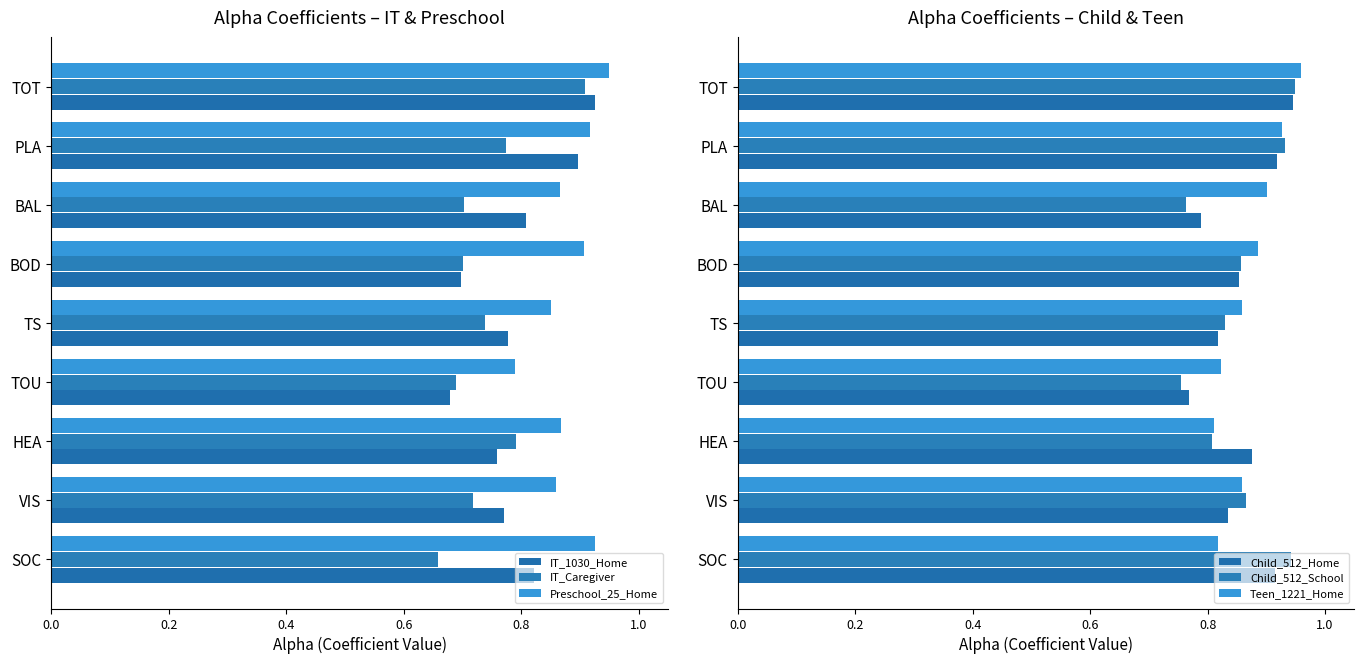

Between VIS and BAL, which is larger?

BAL